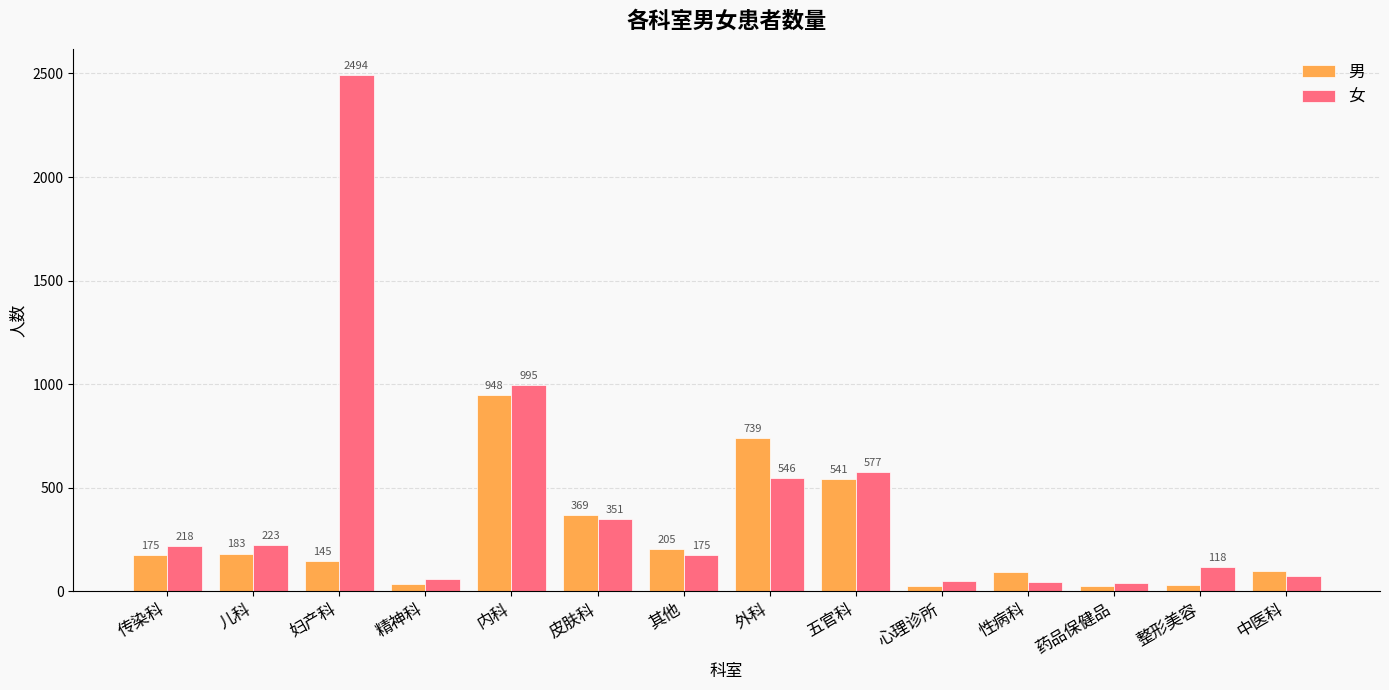

Reading right to left, what are all the values shown in this chart?

男: 中医科=98	整形美容=33	药品保健品=28	性病科=94	心理诊所=27	五官科=541	外科=739	其他=205	皮肤科=369	内科=948	精神科=36	妇产科=145	儿科=183	传染科=175
女: 中医科=73	整形美容=118	药品保健品=42	性病科=47	心理诊所=52	五官科=577	外科=546	其他=175	皮肤科=351	内科=995	精神科=61	妇产科=2494	儿科=223	传染科=218